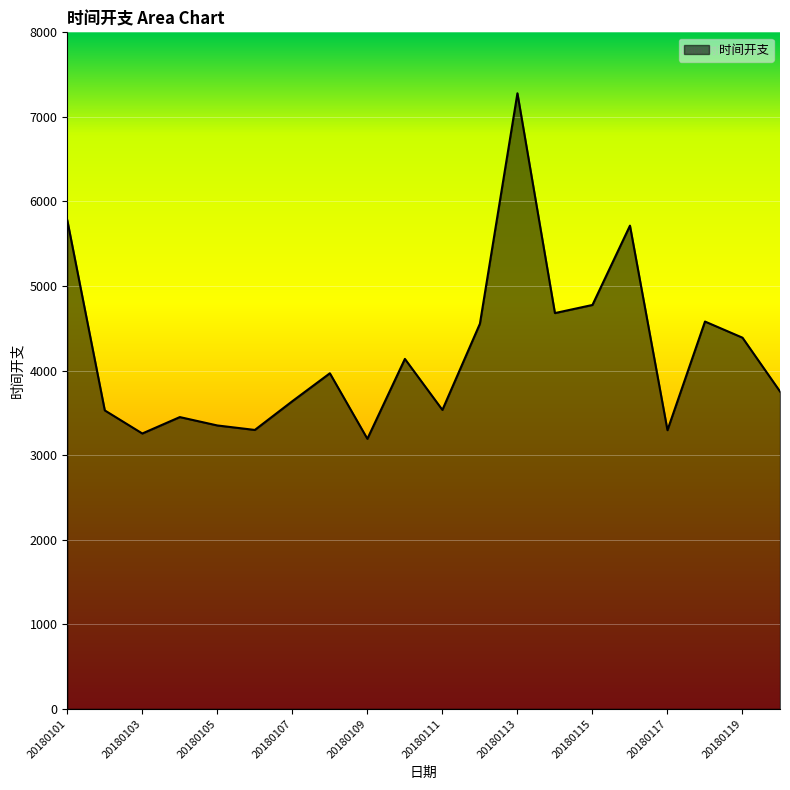

What is the minimum value shown in the chart?

3193